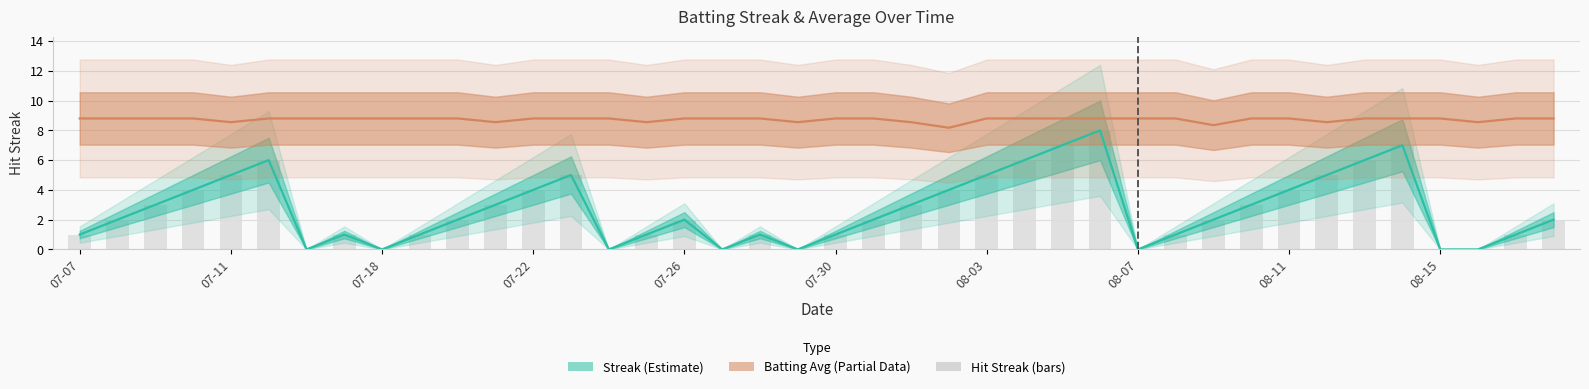

What is the label of the 14th bar from the right?

2010-08-05